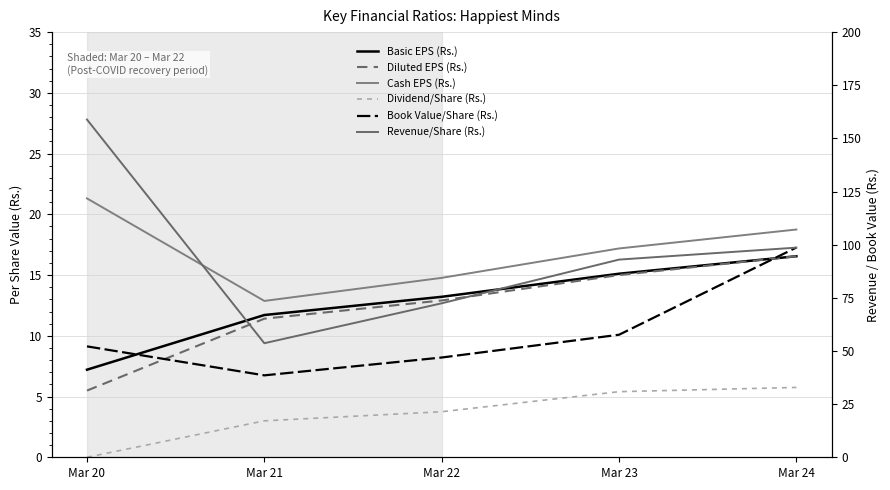

True or false: Diluted EPS (Rs.) has more than 0 interior local peaks.

False